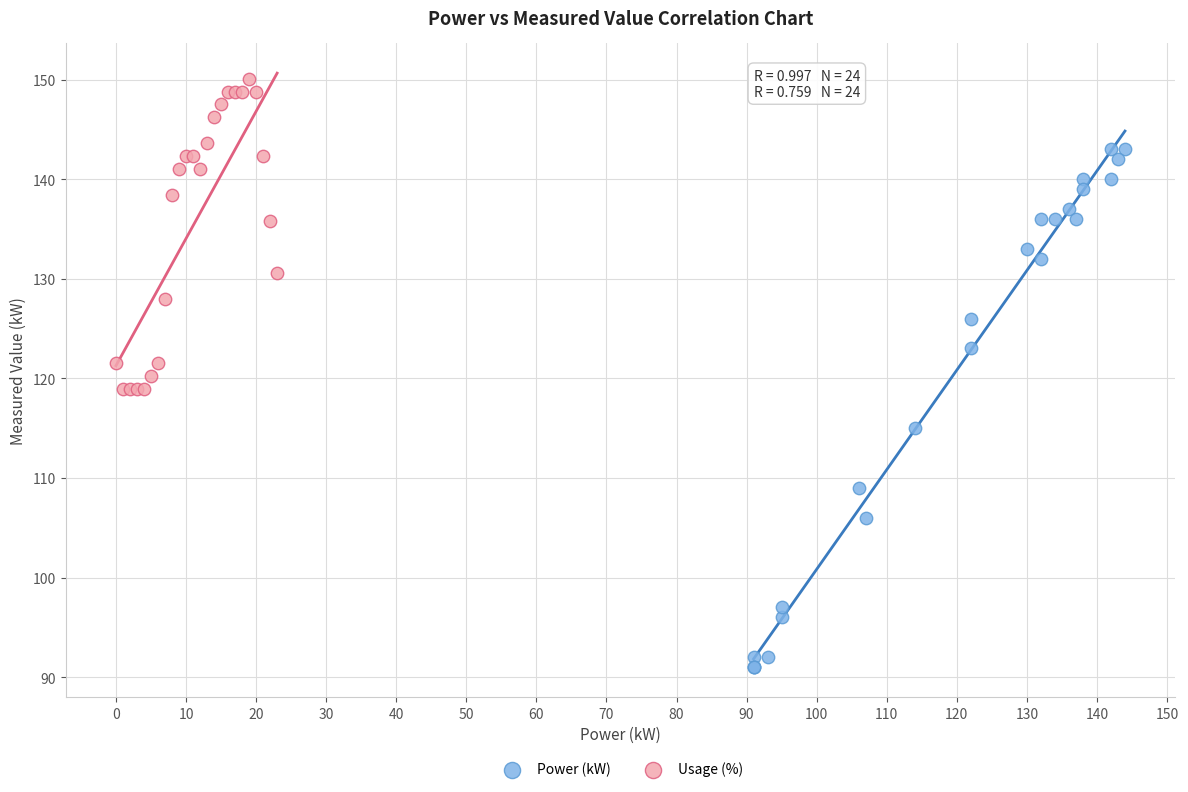

Which series contains the highest Y value?

Usage (%)